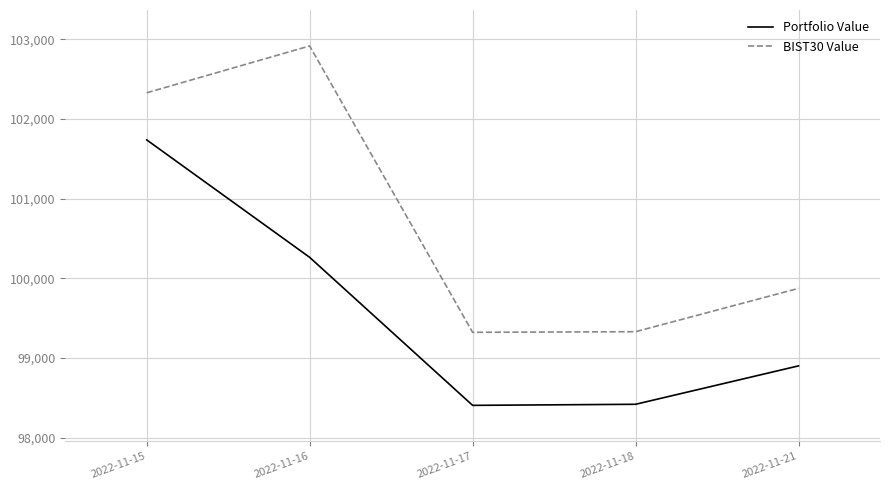

What are all the series names shown in the legend?

Portfolio Value, BIST30 Value